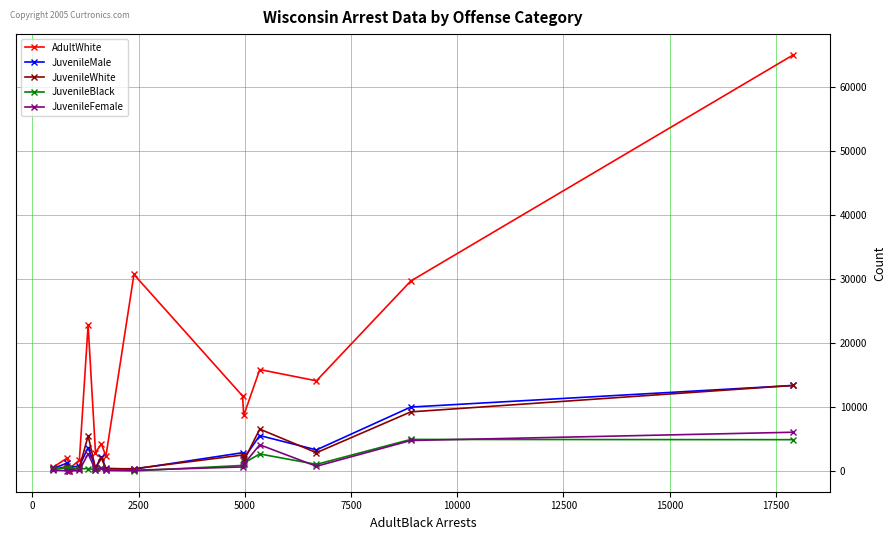

What is the greatest value displayed?

65005